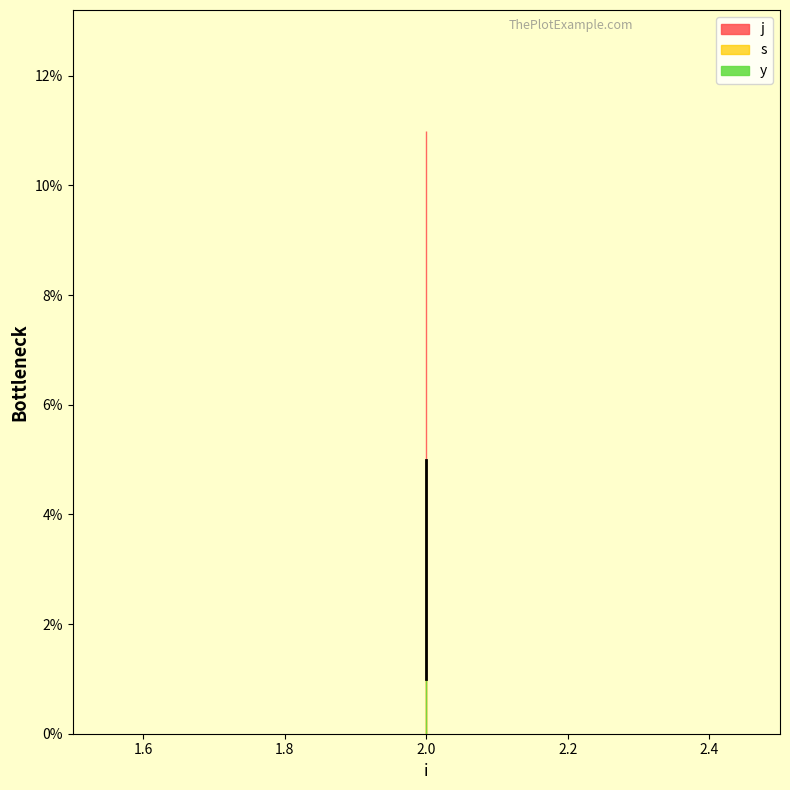

How many lines are shown in the chart?

3